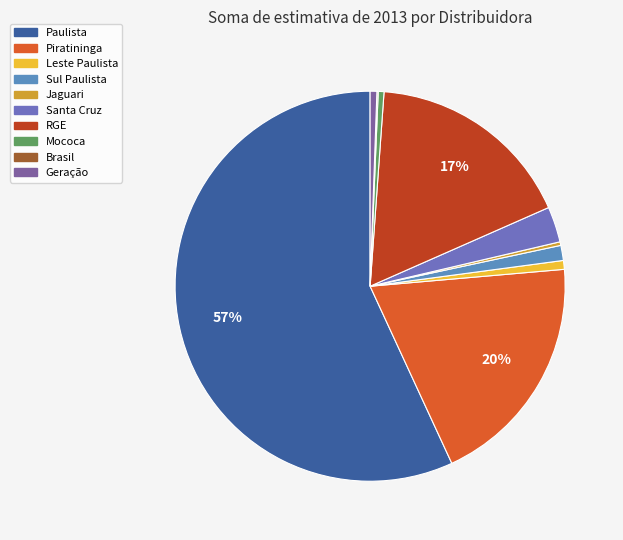

Rank the categories by value from lowest to highest.

Brasil, Jaguari, Mococa, Geração, Leste Paulista, Sul Paulista, Santa Cruz, RGE, Piratininga, Paulista